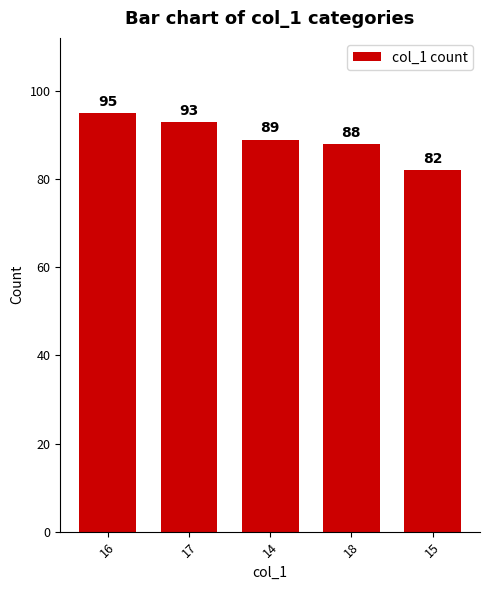

Are the bars horizontal?

No